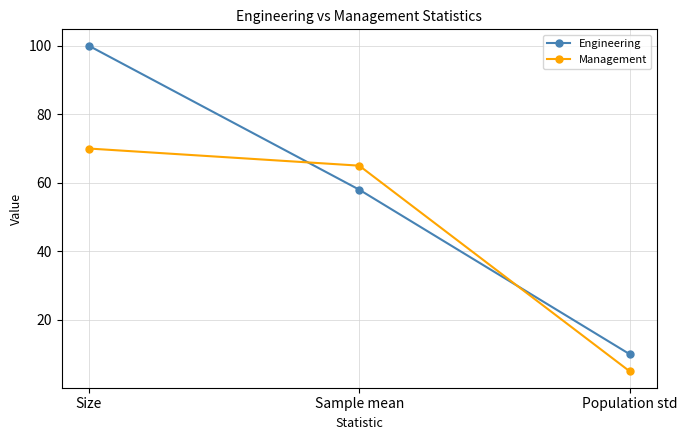

Reading left to right, list all the values displayed in this chart.

Engineering: Size=100	Sample mean=58	Population std=10
Management: Size=70	Sample mean=65	Population std=5